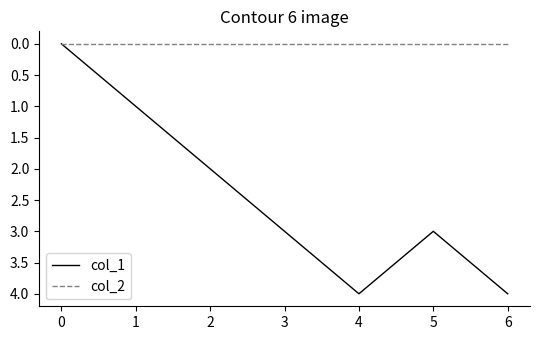

What is the total value across all series at 6?

4